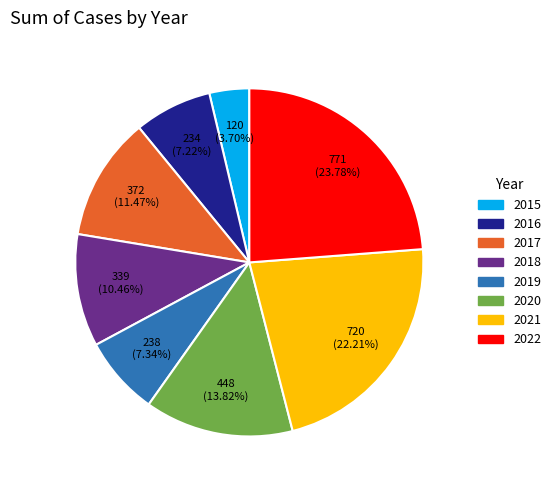

What is the ratio of the value at 2022 to the value at 2020?

1.7